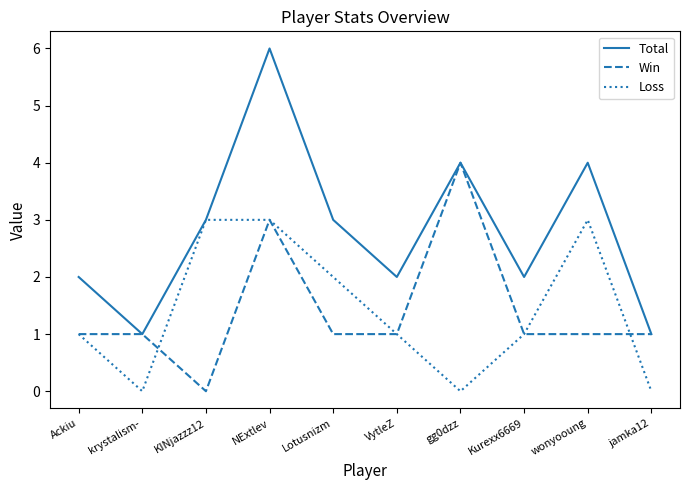

What is the difference between the second highest and minimum values in the Win series?

3